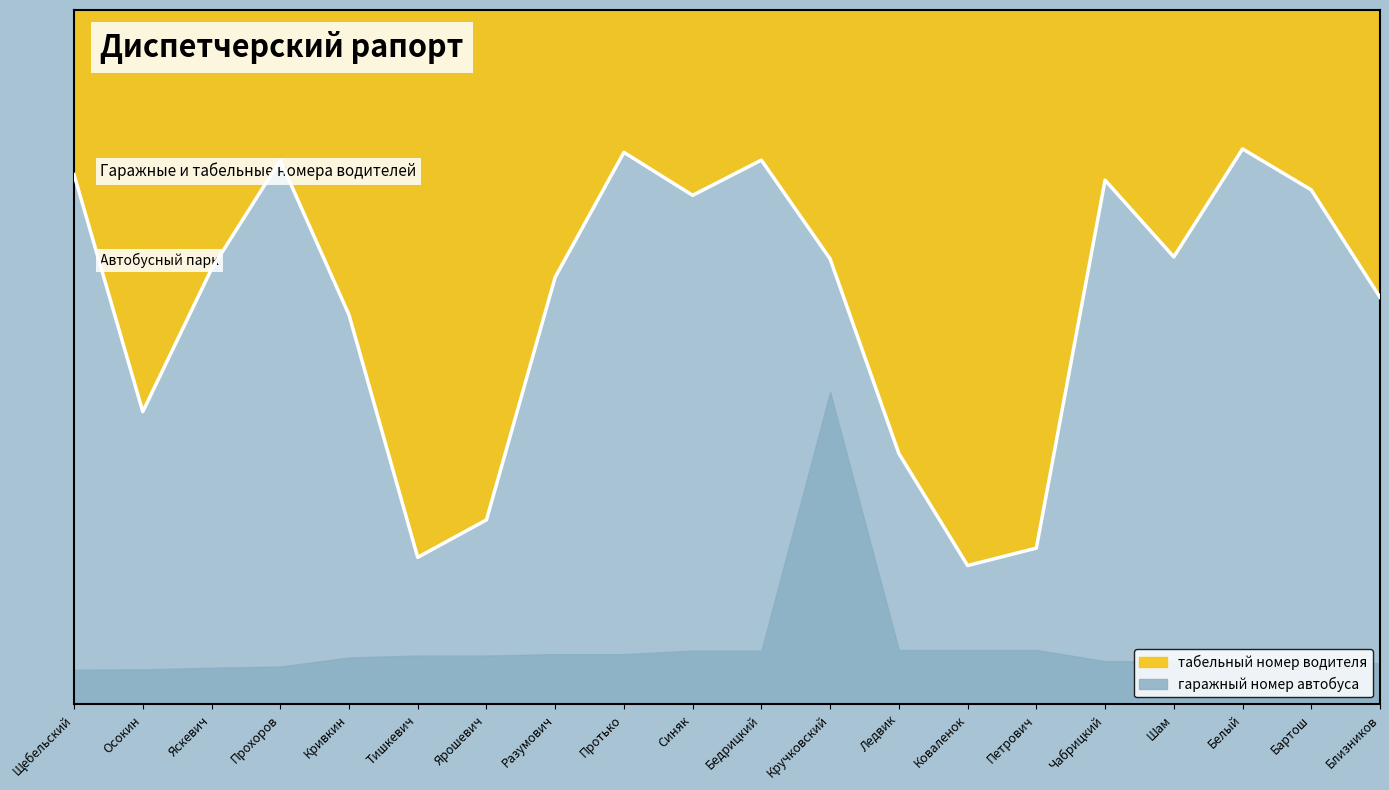

Reading right to left, what are all the values shown in this chart?

58.6	74.1	80.0	64.4	75.5	22.5	20.0	36.1	64.2	78.4	73.3	79.5	61.5	26.6	21.2	56.1	78.3	62.7	42.2	76.3